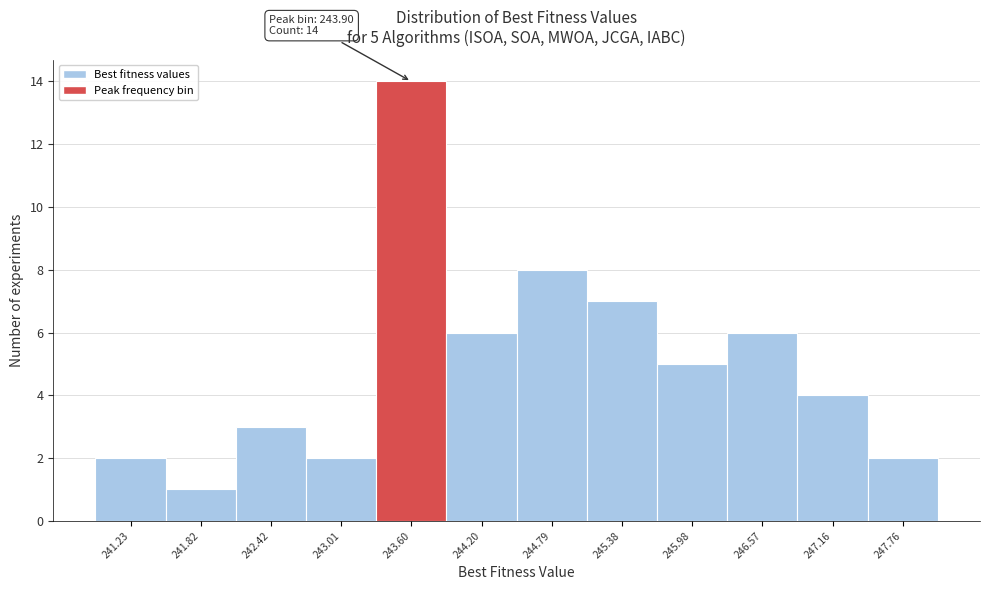

Reading right to left, transcribe all the data shown in this chart.

2	4	6	5	7	8	6	14	2	3	1	2